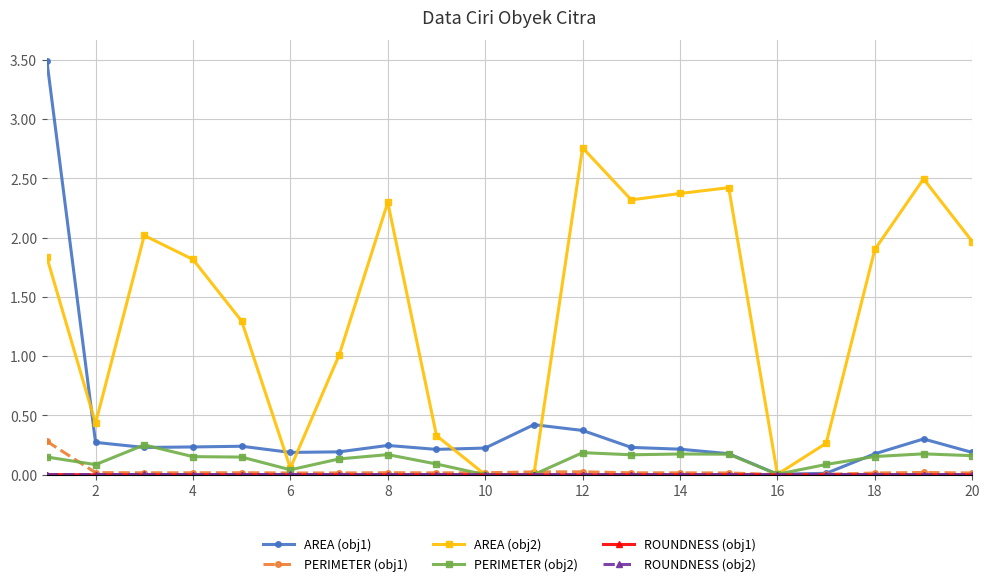

What is the value of the AREA (obj2) point at the 4th from the left?

1.8